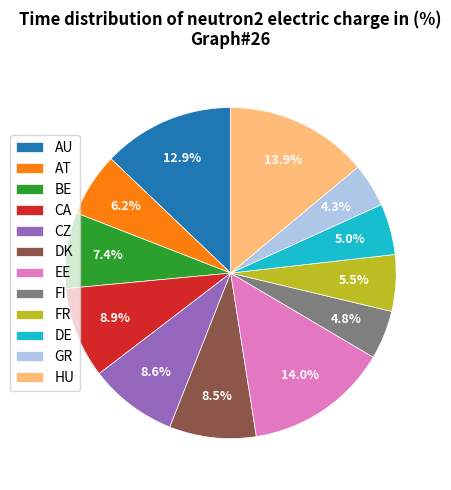

Is FR the majority of the pie?

No